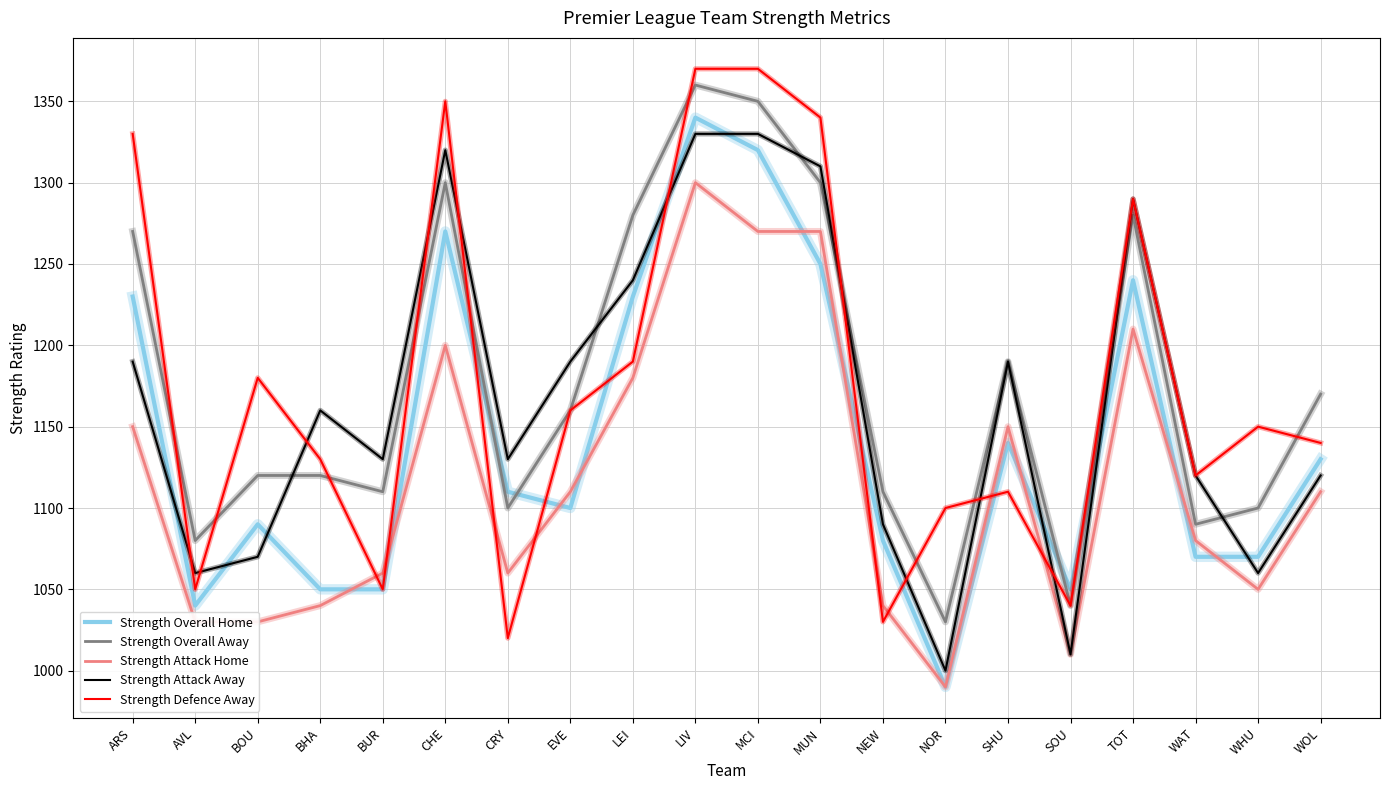

What position from the right is LEI?

12